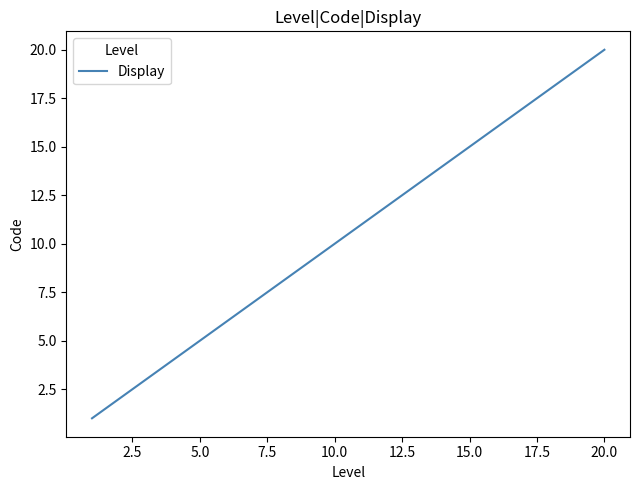

What is the difference between the maximum and minimum values?

19